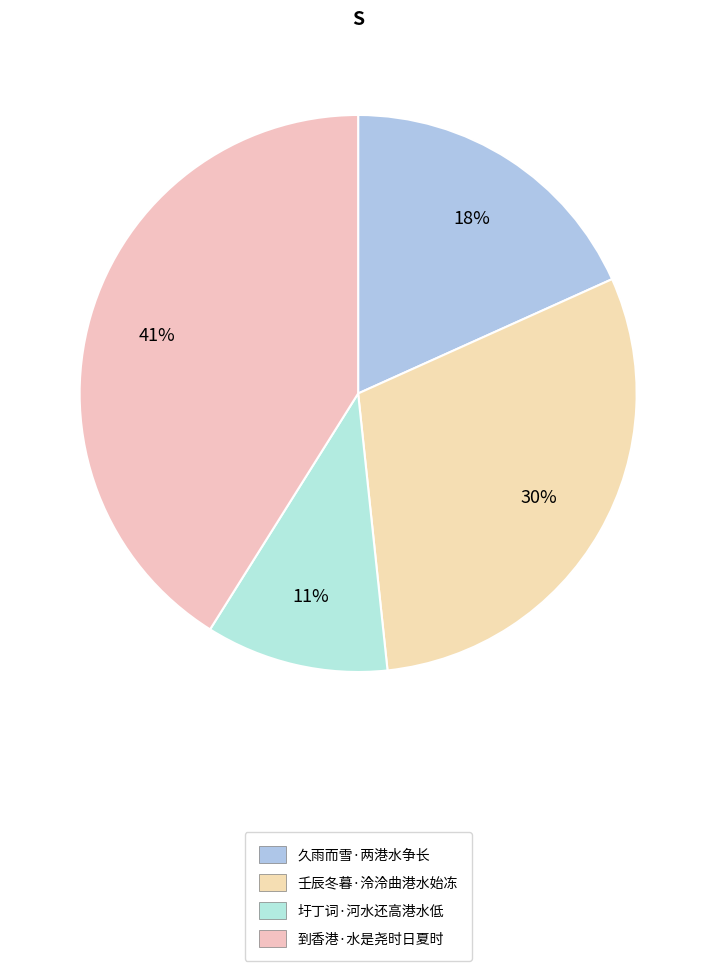

What is the ratio of the value at 圩丁词·河水还高港水低 to the value at 久雨而雪·两港水争长?

0.6